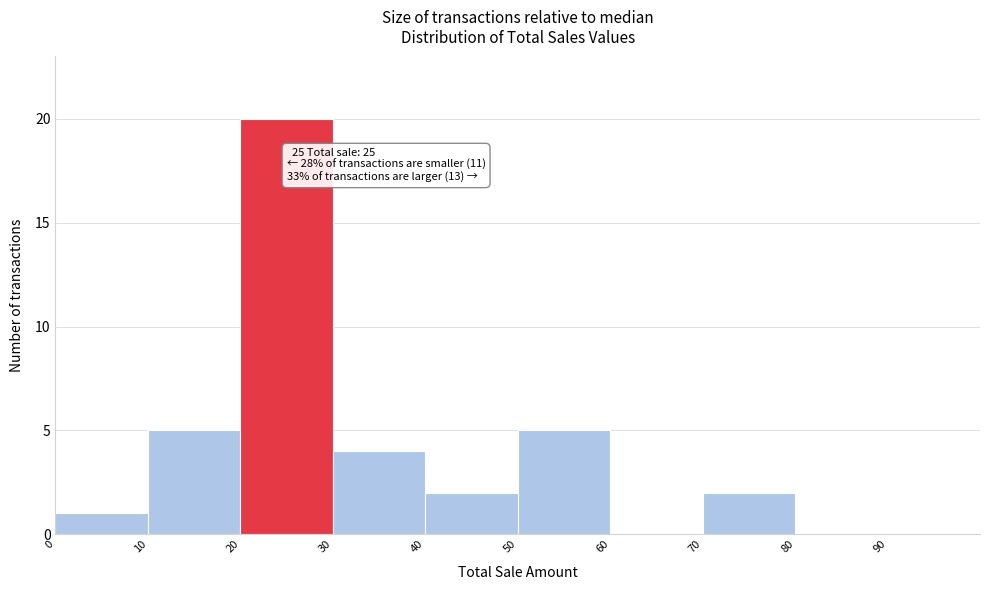

Over which range of the x-axis is the bar tallest?

20 to 30